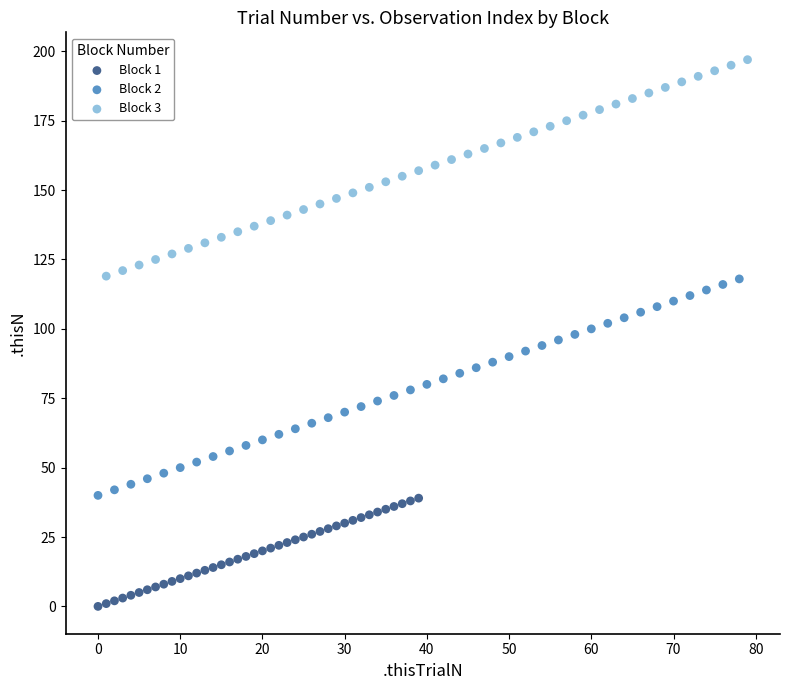

Which series contains the lowest Y value?

Block 1